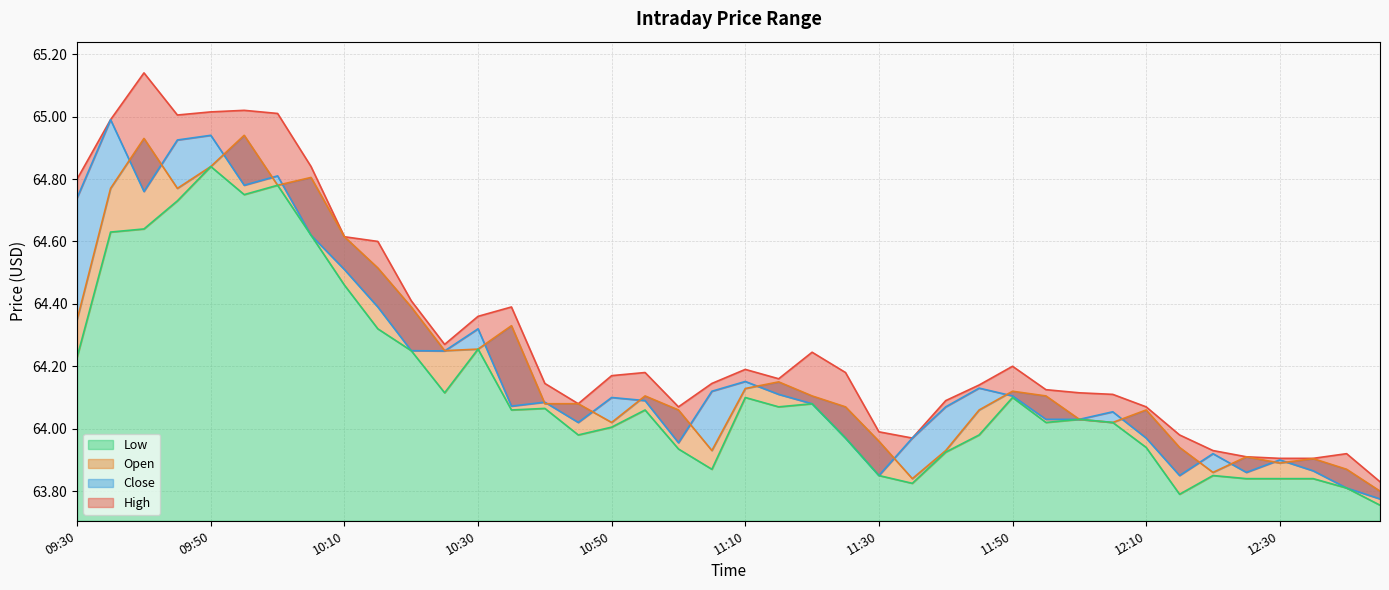

What is the greatest value displayed?

65.1